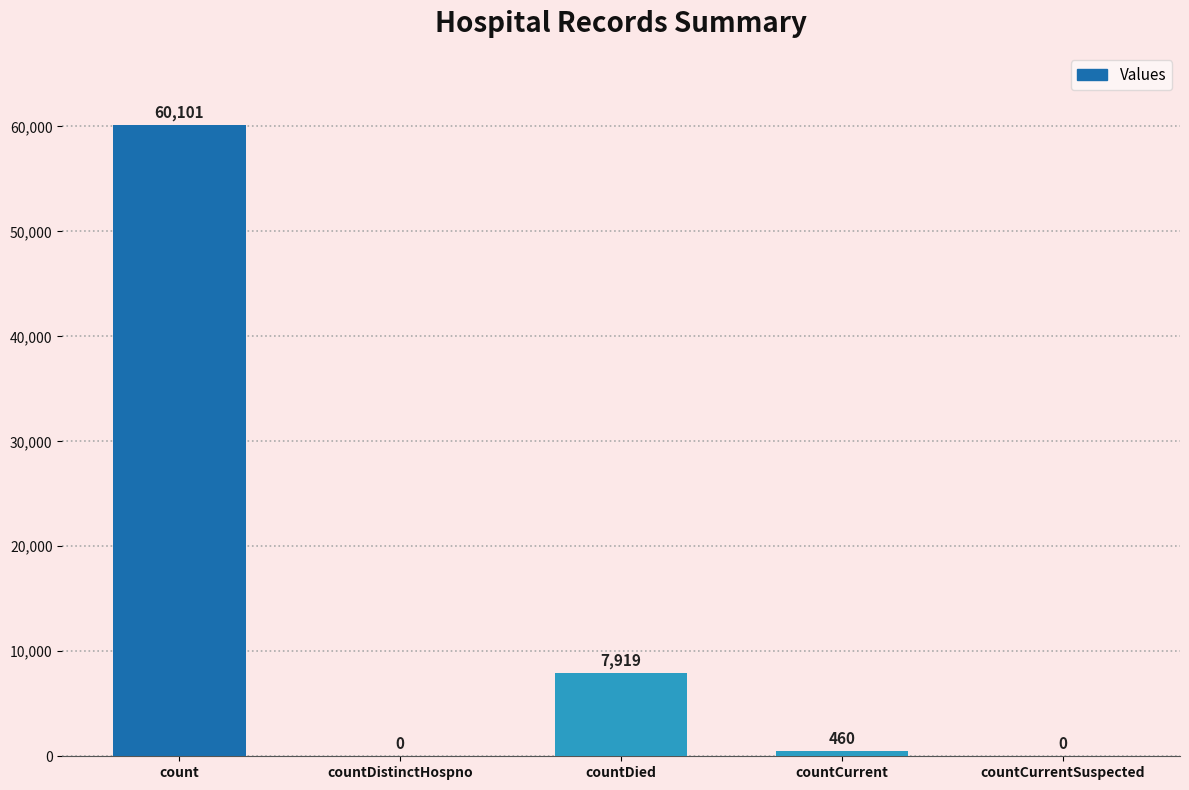

Reading right to left, extract all data points from this chart.

0	460	7919	0	60101